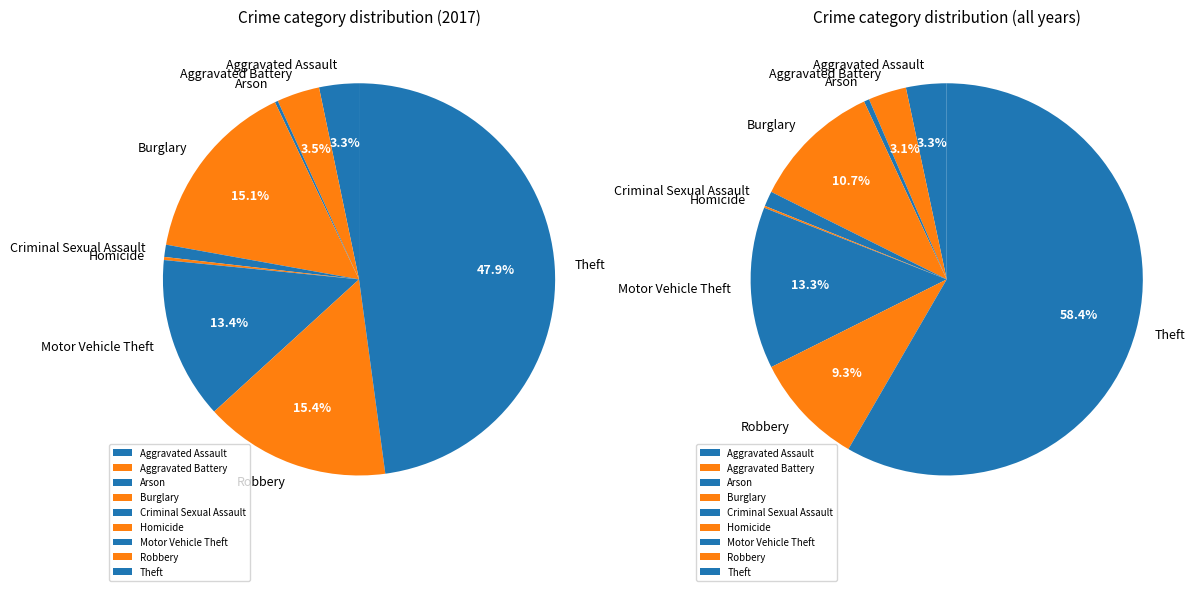

To the nearest percent, what is the combined percentage of Motor Vehicle Theft and Criminal Sexual Assault?

14%